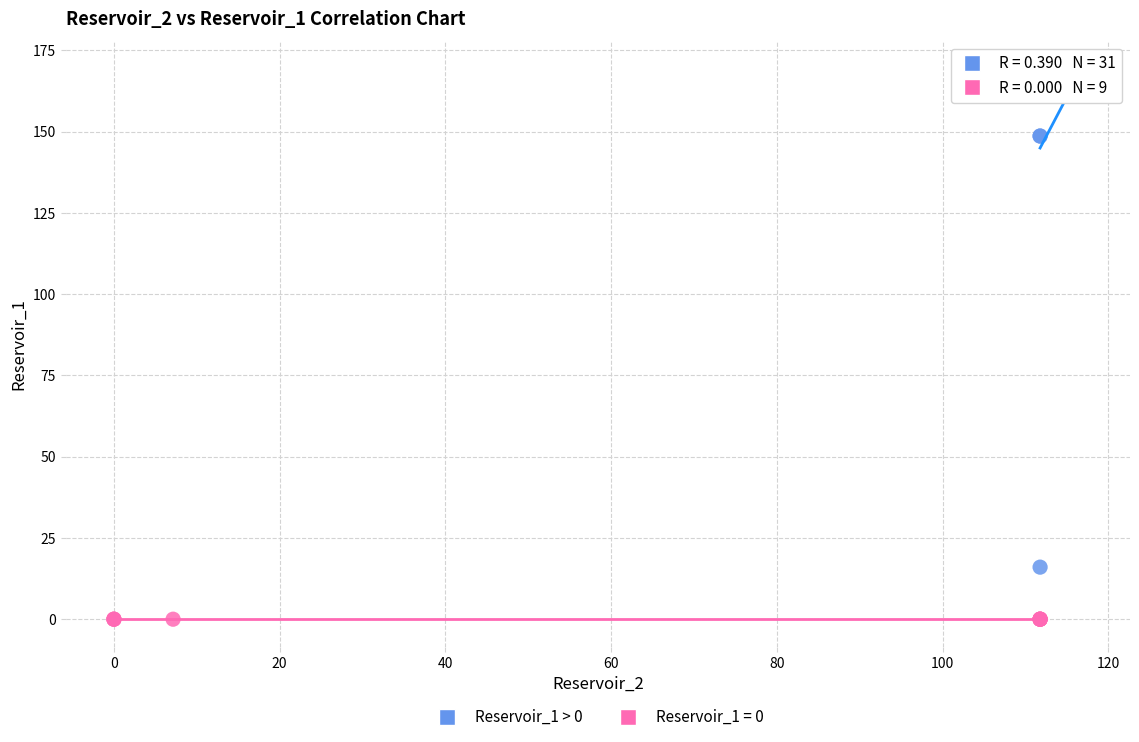

Which series reaches the minimum Y coordinate?

Reservoir_1 = 0